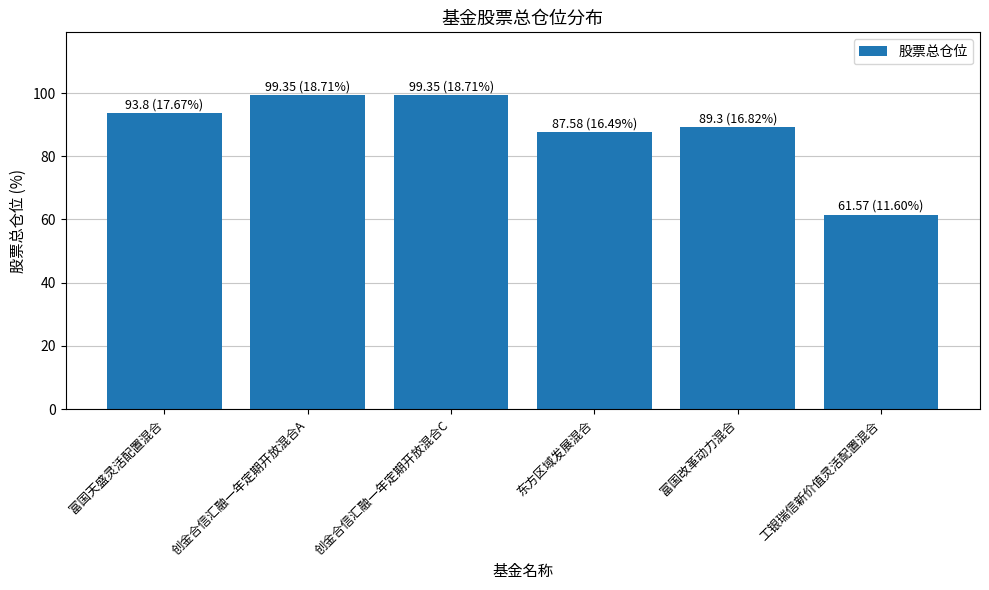

How many categories are shown in the chart?

6